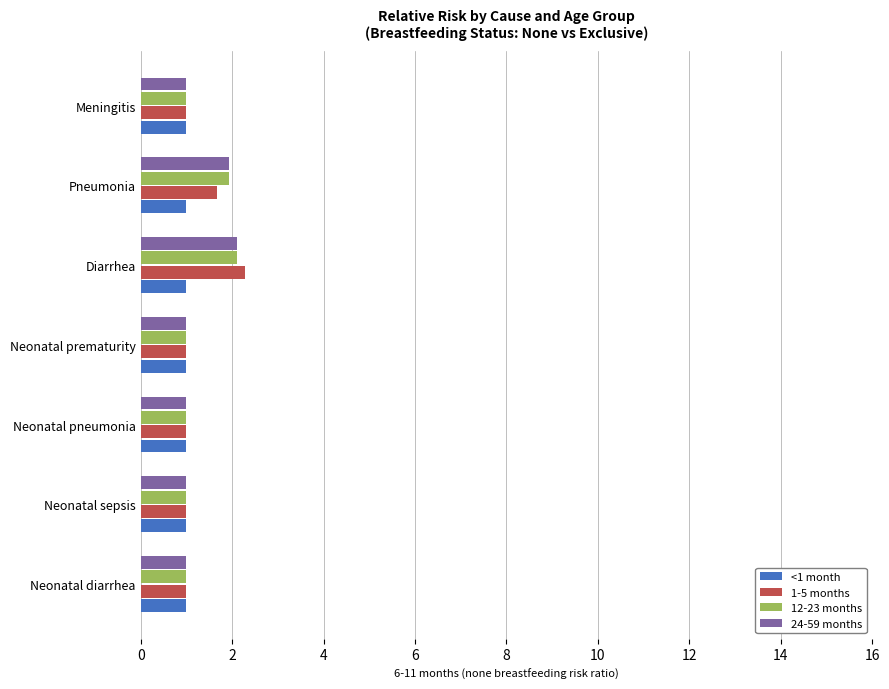

What is the total value across all series at Neonatal sepsis?

4.0